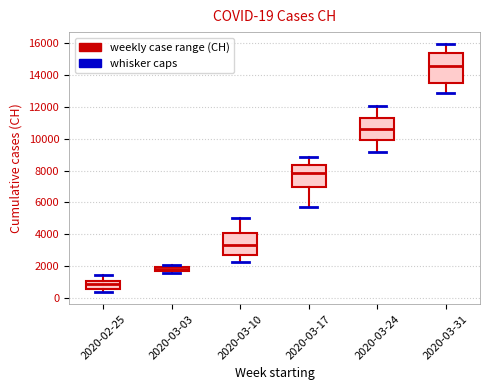

Which box has the highest median line?

2020-03-31